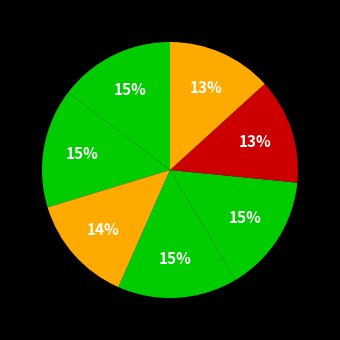

How many segments does this pie chart have?

7